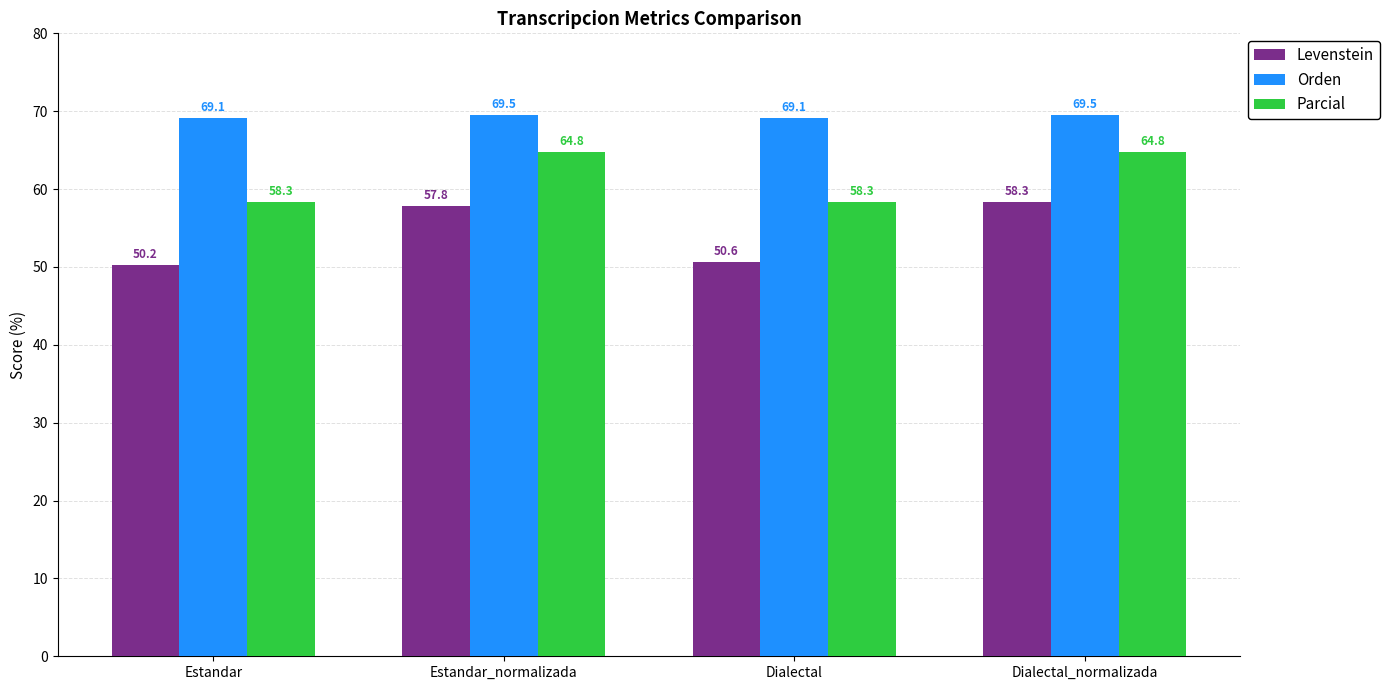

Read the Levenstein value at Estandar.

50.2